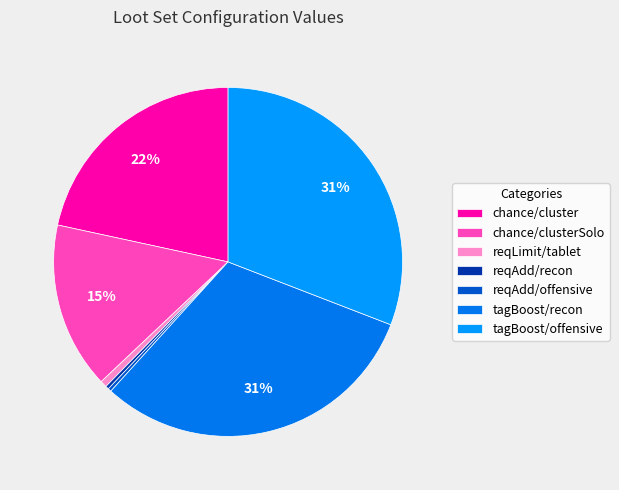

How many segments does this pie chart have?

7